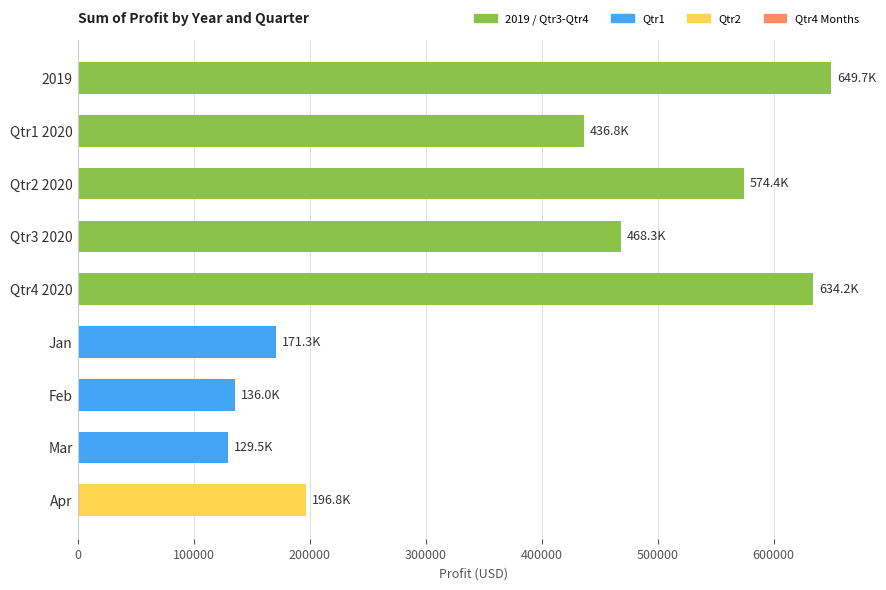

Are the bars horizontal?

Yes